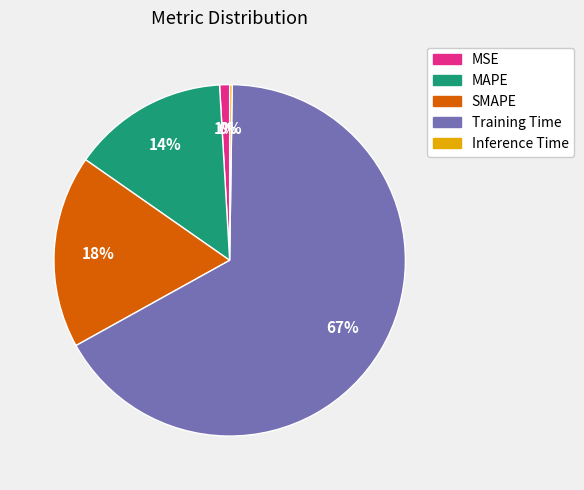

Combined, do MSE and Training Time account for over 50%?

Yes